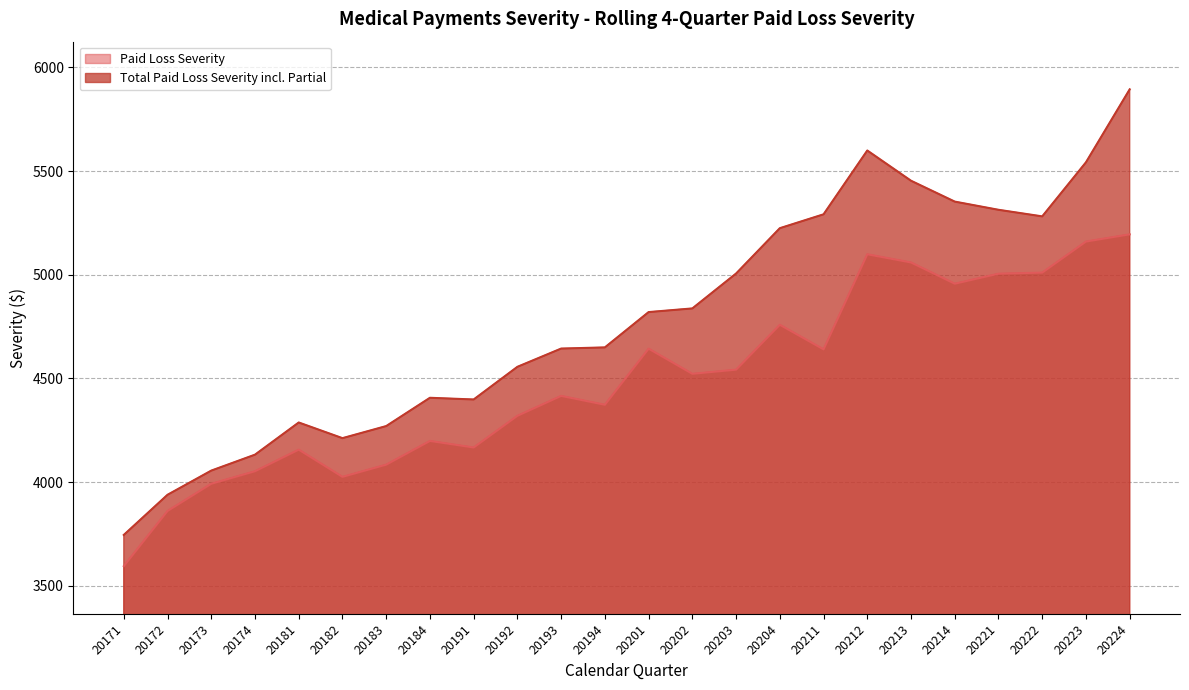

Reading left to right, extract all data points from this chart.

Paid Loss Severity: 20171=3594.4	20172=3860.4	20173=3991.6	20174=4052.1	20181=4156.3	20182=4025.0	20183=4083.9	20184=4198.3	20191=4166.7	20192=4319.6	20193=4415.6	20194=4372.8	20201=4643.3	20202=4522.1	20203=4542.1	20204=4758.6	20211=4640.2	20212=5098.9	20213=5059.3	20214=4956.9	20221=5005.1	20222=5010.4	20223=5160.2	20224=5195.0
Total Paid Loss Severity incl. Partial: 20171=3744.8	20172=3938.5	20173=4055.1	20174=4132.0	20181=4287.3	20182=4211.7	20183=4270.0	20184=4406.5	20191=4398.3	20192=4555.8	20193=4643.9	20194=4649.5	20201=4819.9	20202=4837.6	20203=5005.9	20204=5224.6	20211=5291.6	20212=5599.5	20213=5453.6	20214=5352.9	20221=5313.4	20222=5281.6	20223=5542.5	20224=5894.5